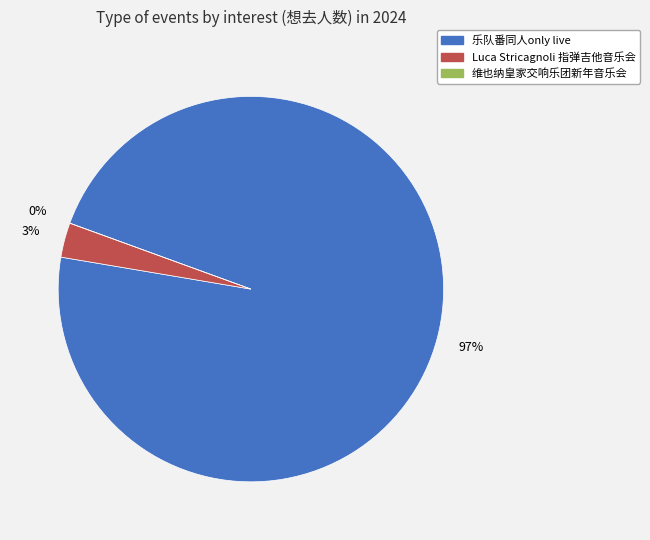

Which slice is the largest?

苏州·乐队番同人only live Band Set二次元乐队拼盘